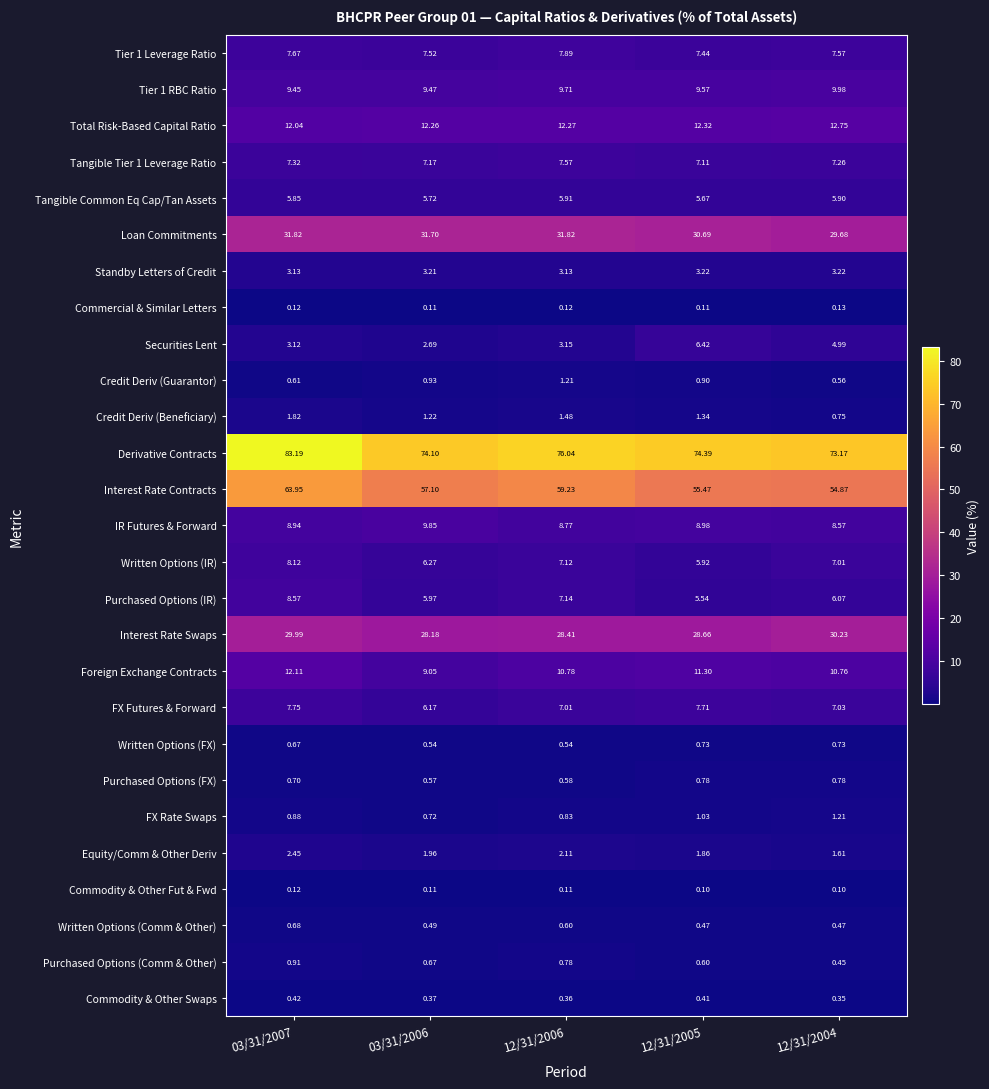

Which series has the widest spread of values?

Derivative Contracts